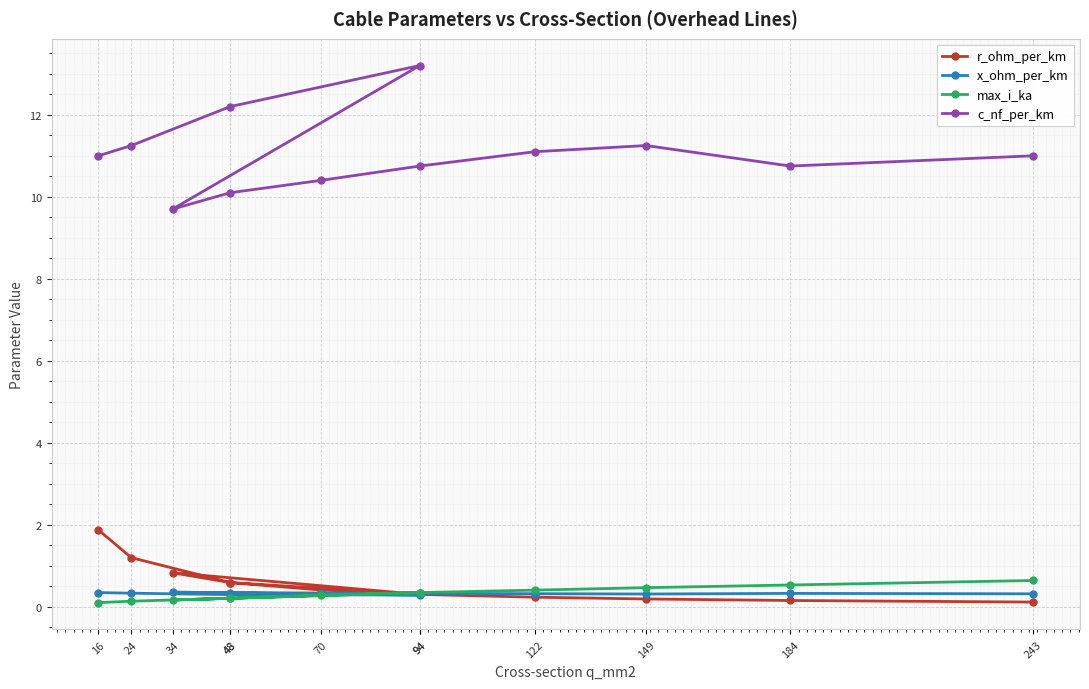

What are all the series names shown in the legend?

r_ohm_per_km, x_ohm_per_km, max_i_ka, c_nf_per_km